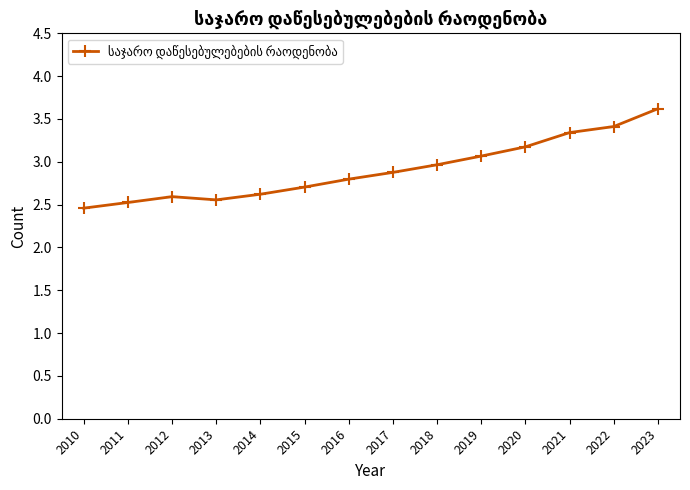

Reading left to right, extract all data points from this chart.

2.5	2.5	2.6	2.6	2.6	2.7	2.8	2.9	3.0	3.1	3.2	3.3	3.4	3.6